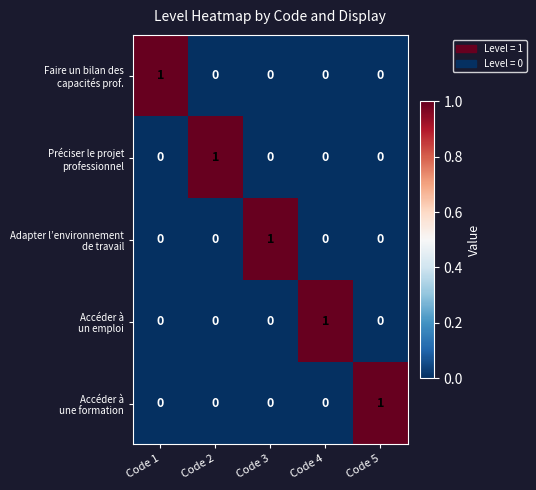

How many data points does each series have?

5